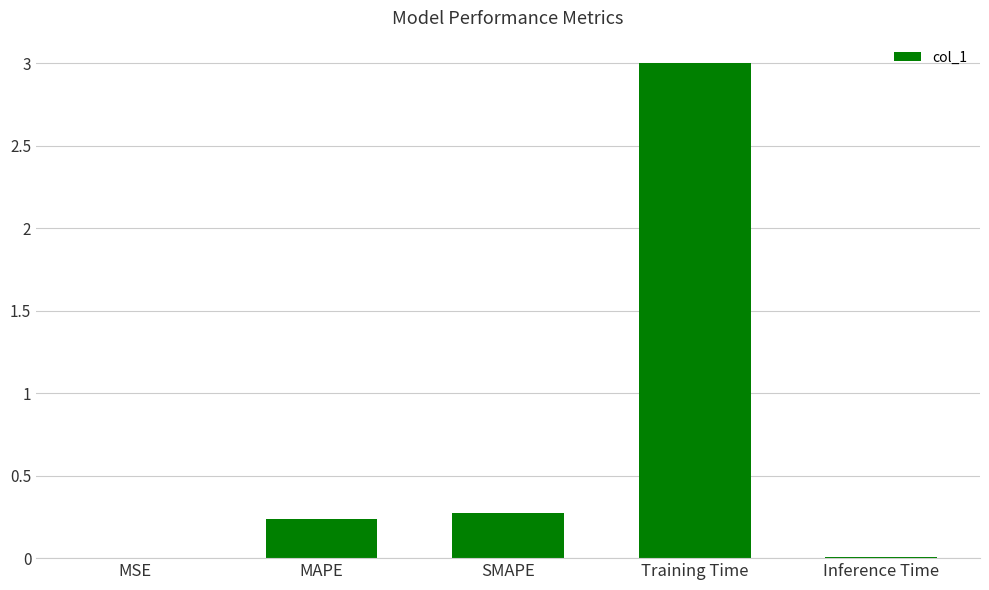

The chart shows a value of 1.8 at Training Time. True or false?

False